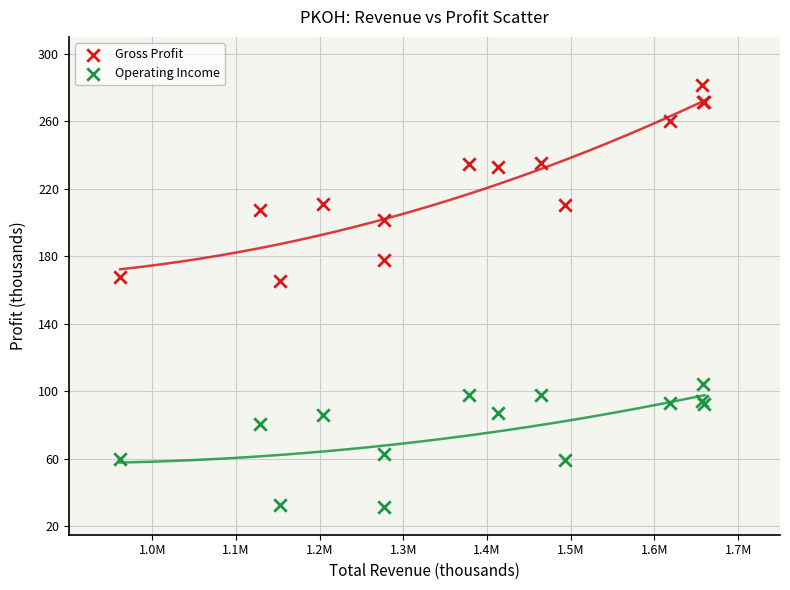

Which series has the widest spread of Y values?

Gross Profit